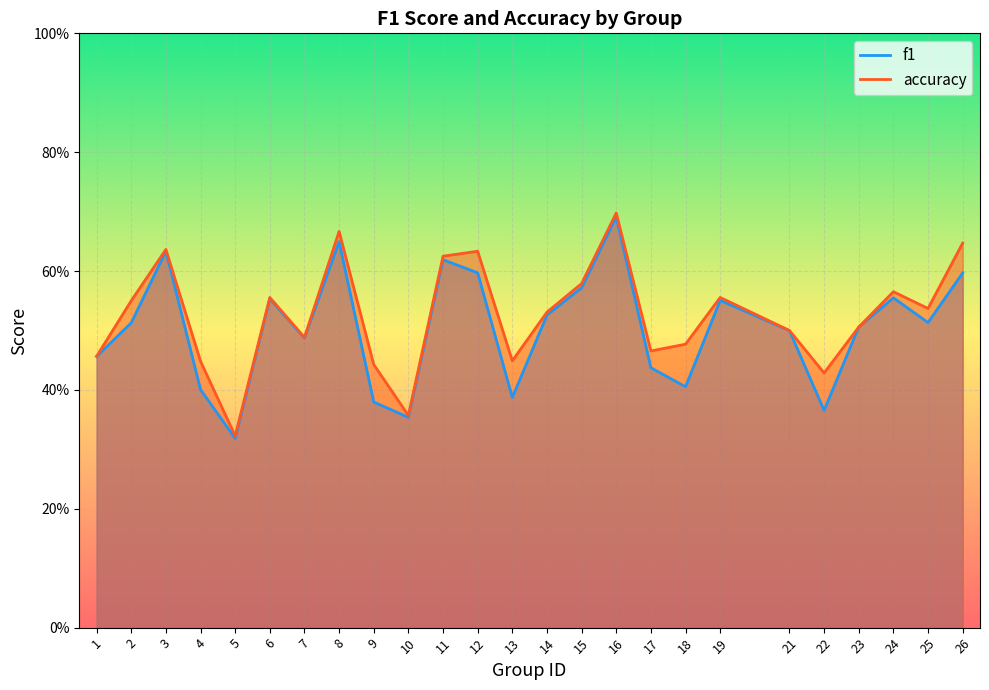

Is it true that f1 equals 0.6 at 11?

True